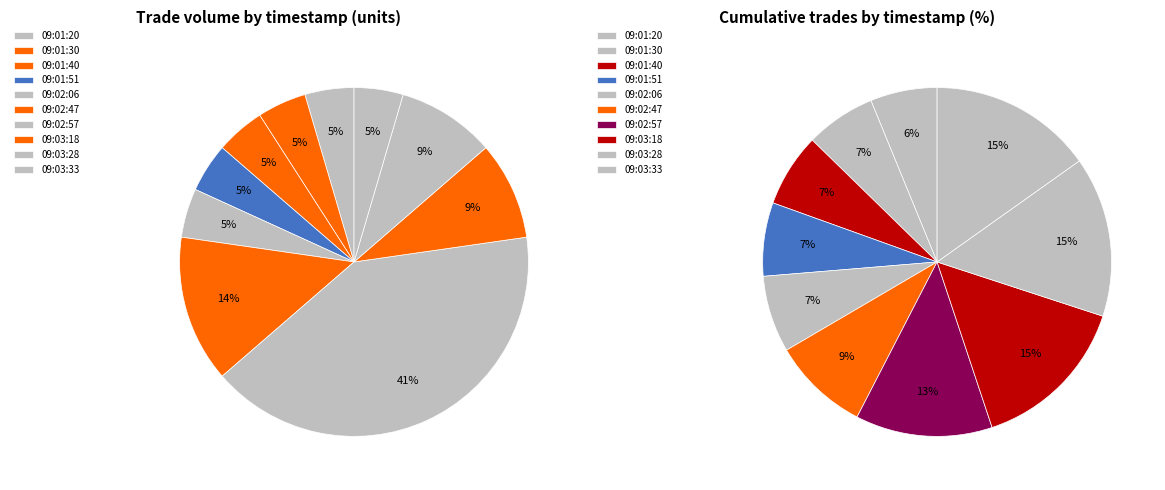

How many segments does this pie chart have?

10